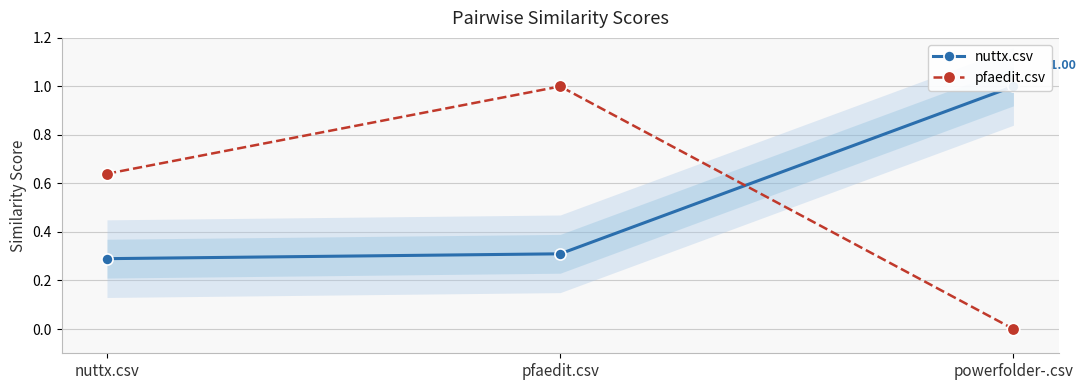

The nuttx.csv series shows 0.2 at nuttx.csv. True or false?

False